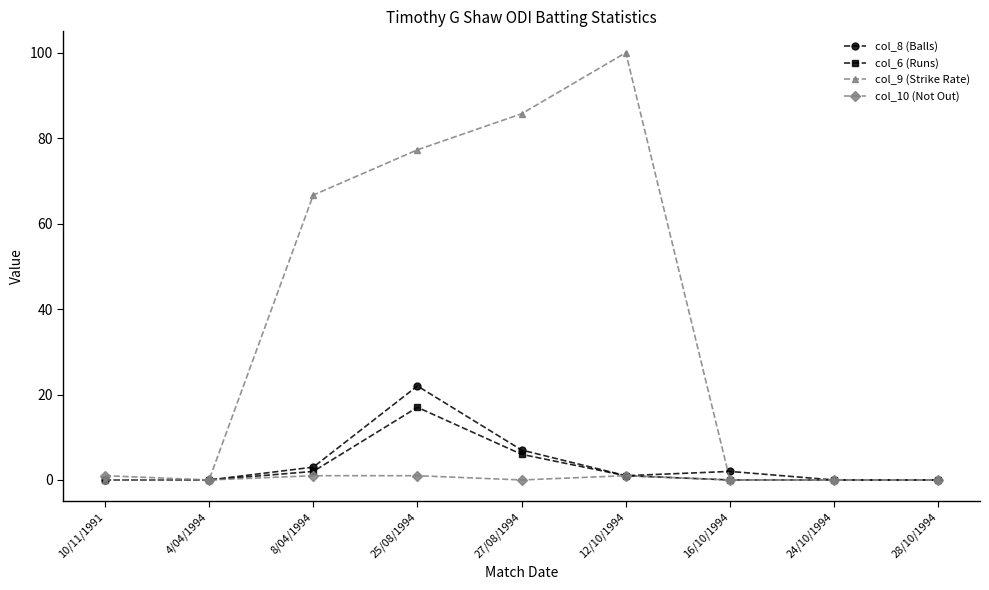

What is the difference between the col_6 (Runs) values at 12/10/1994 and 24/10/1994?

1.0